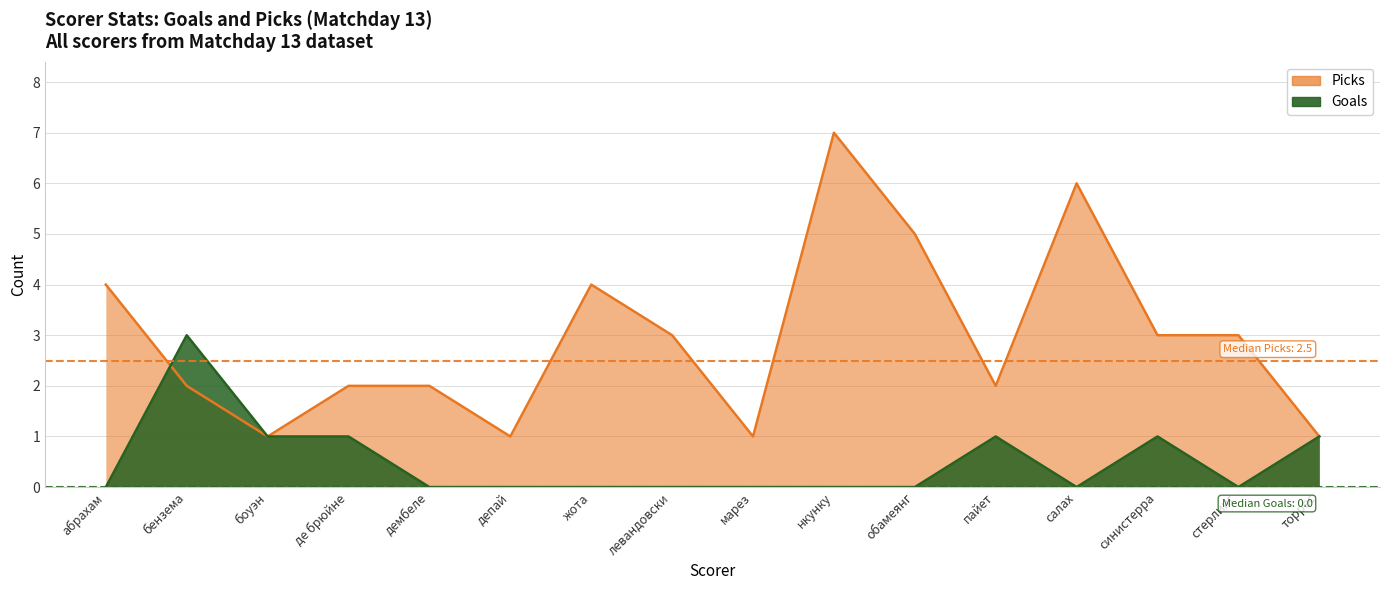

Does the chart display data point markers on the line(s)?

No